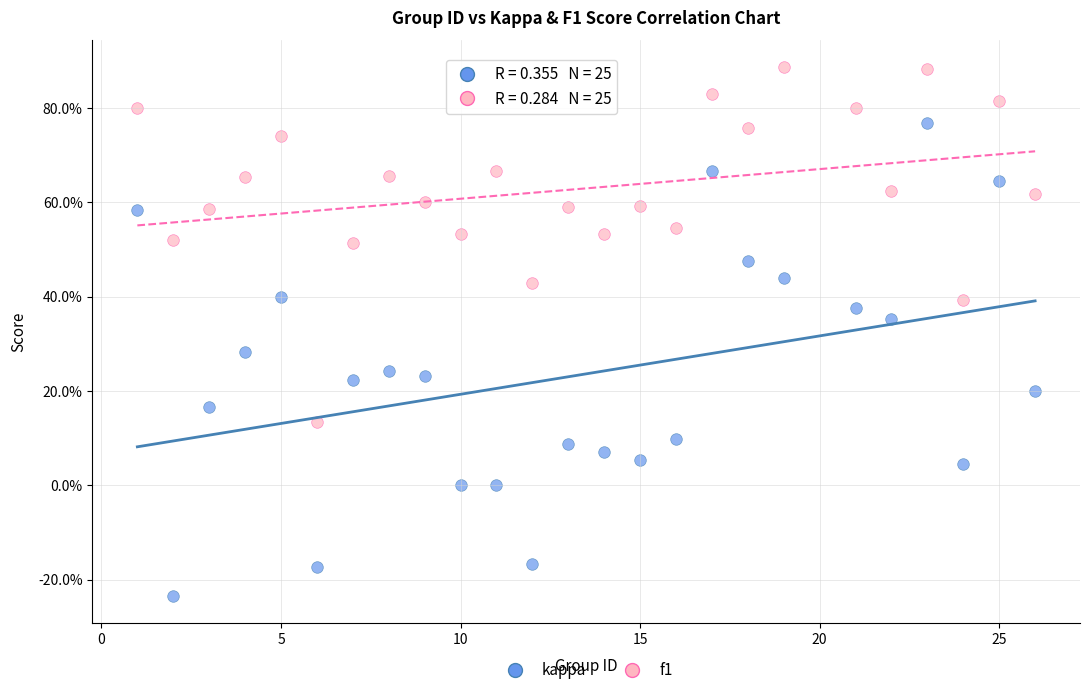

What are all the series names shown in the legend?

kappa, f1